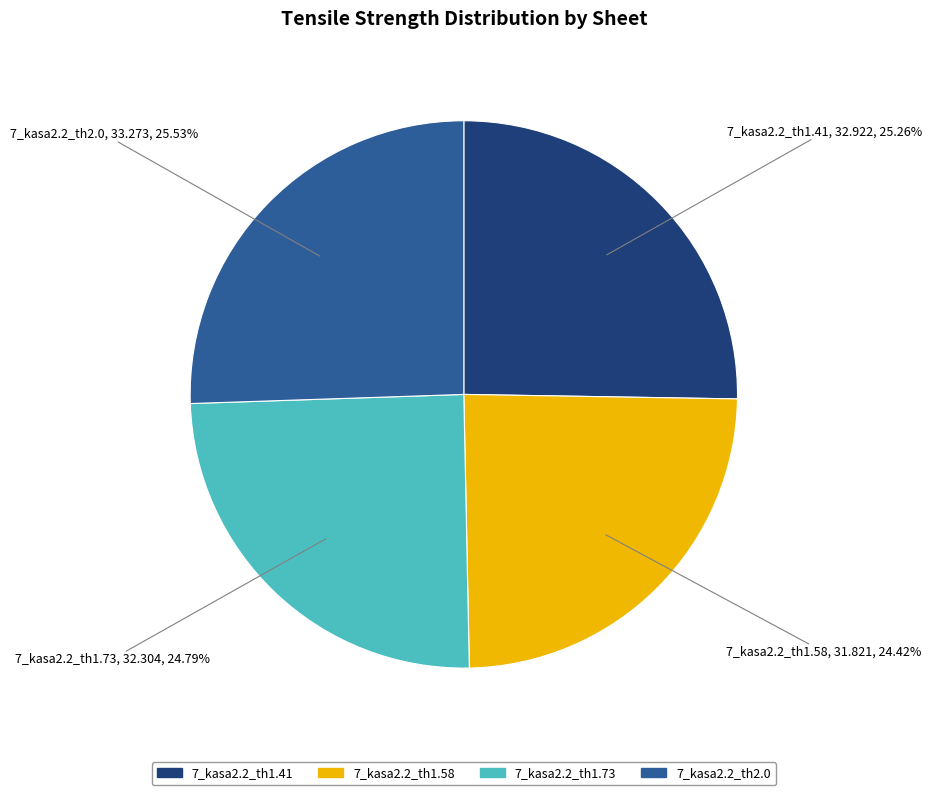

How much of the chart is everything except 7_kasa2.2_th2.0?

74.5%